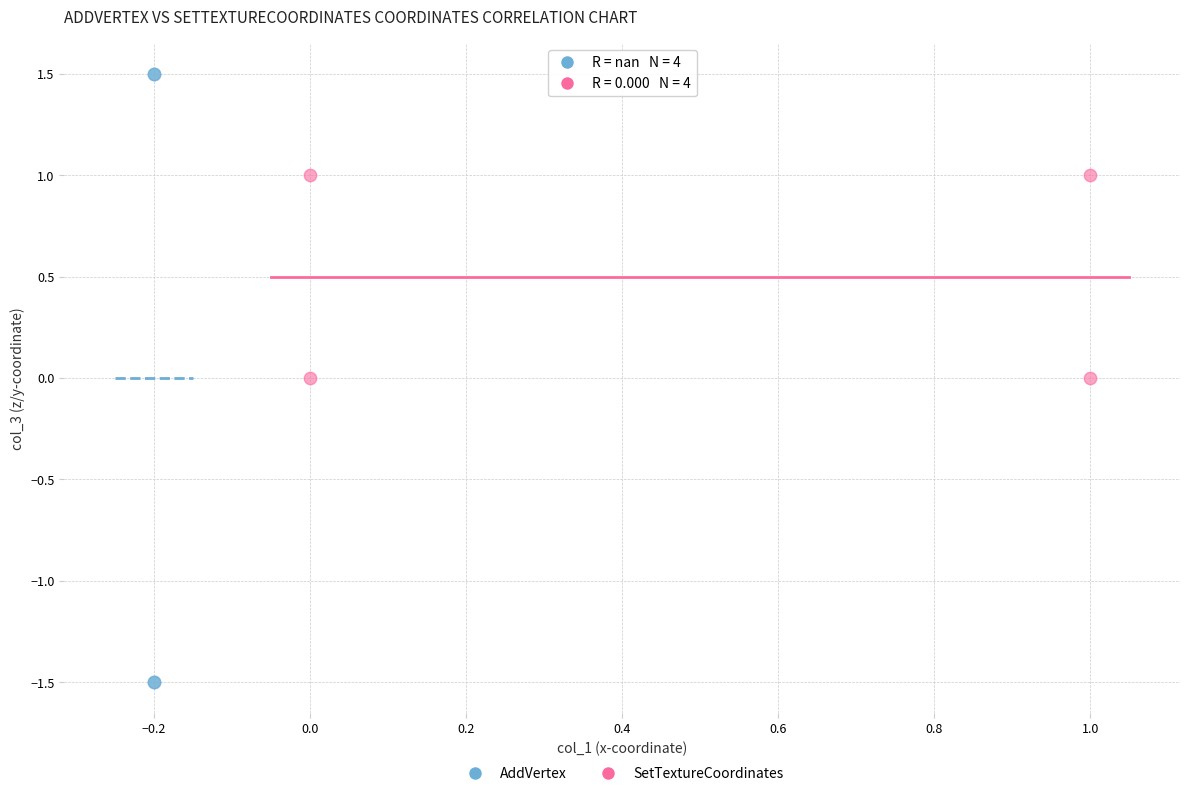

Which series contains the lowest Y value?

AddVertex